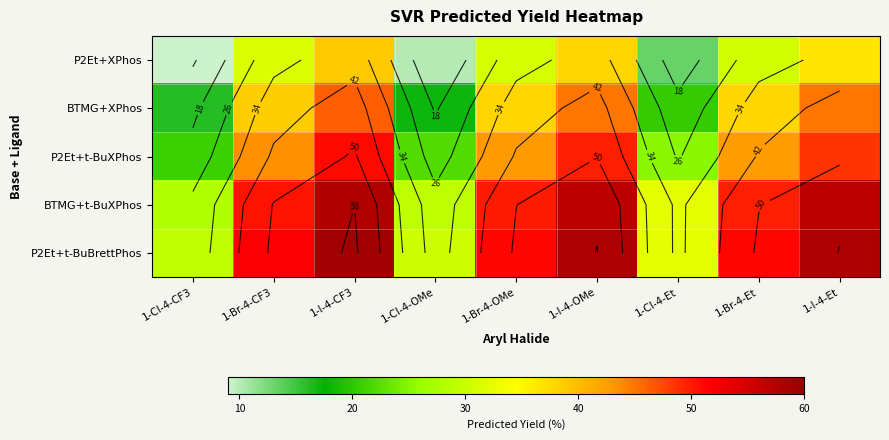

Between 1-Br-4-OMe and 1-Br-4-Et, which is larger?

1-Br-4-OMe